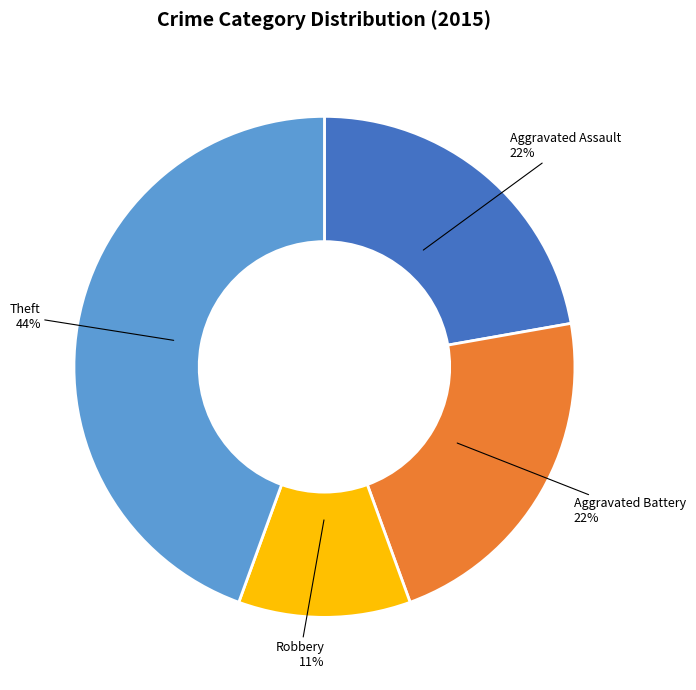

Which slice is the smallest?

Robbery